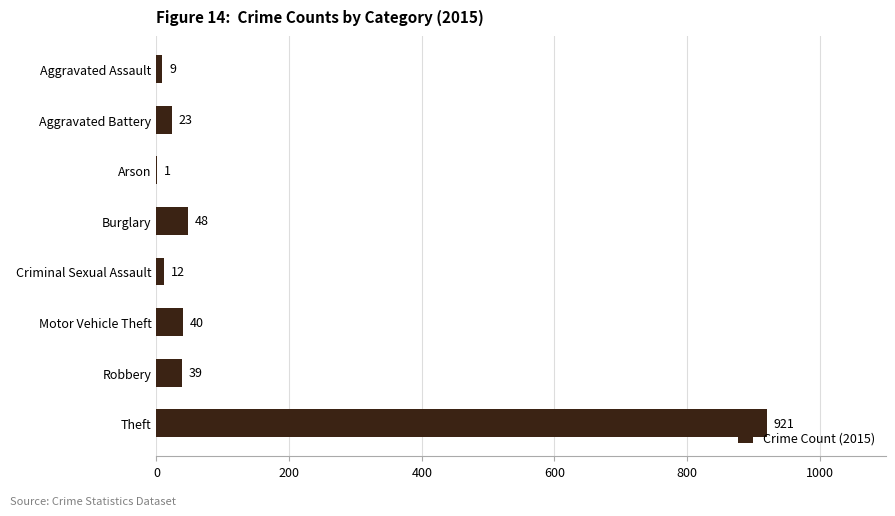

Does the chart contain stacked bars?

No